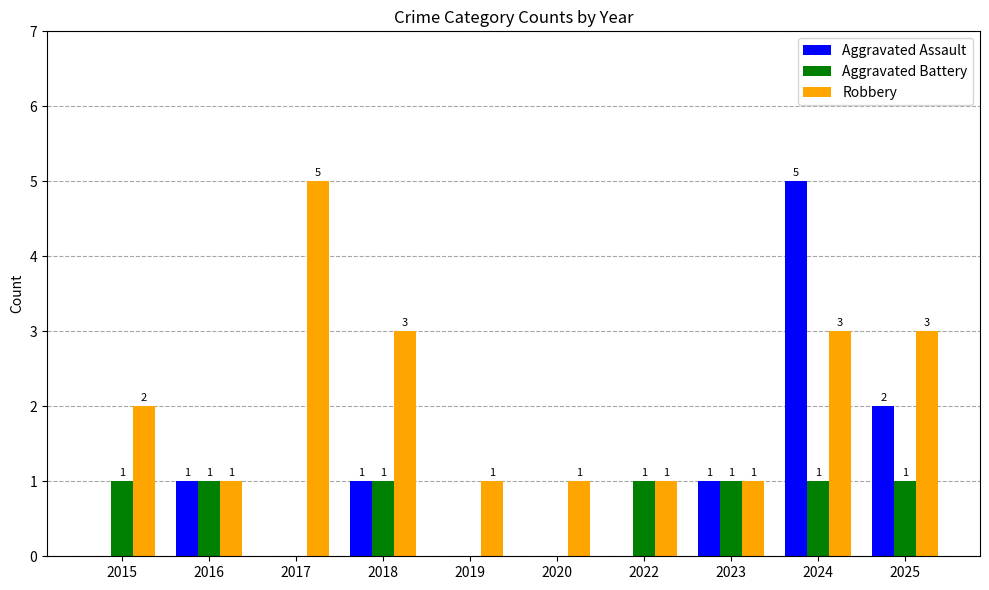

True or false: Aggravated Battery has a value of 1 at 2023.

True